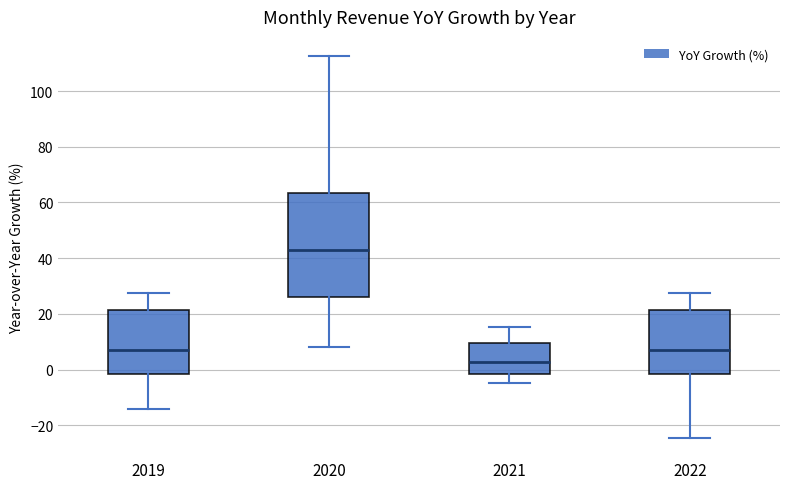

Which box has the highest median line?

2020